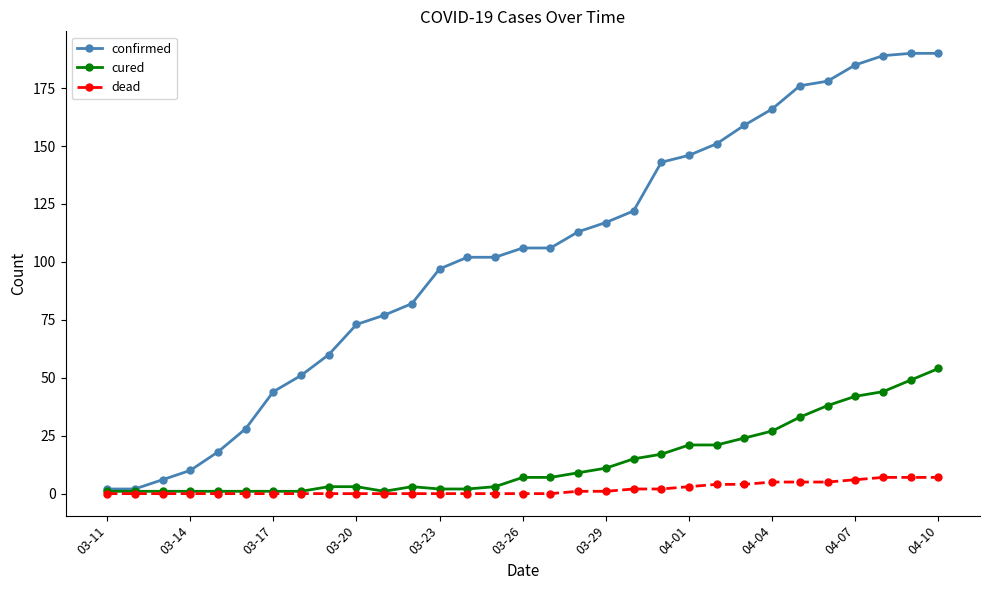

Rank the series by their maximum value, from highest to lowest.

confirmed, cured, dead